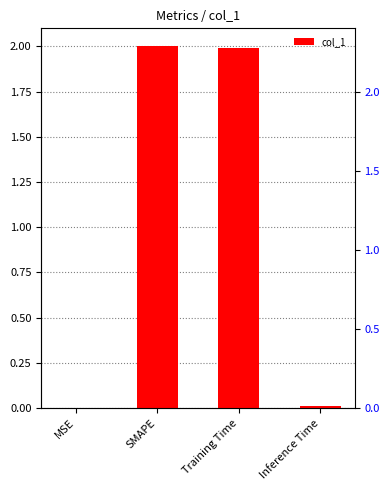

What is the change in value from SMAPE to Inference Time?

-2.0